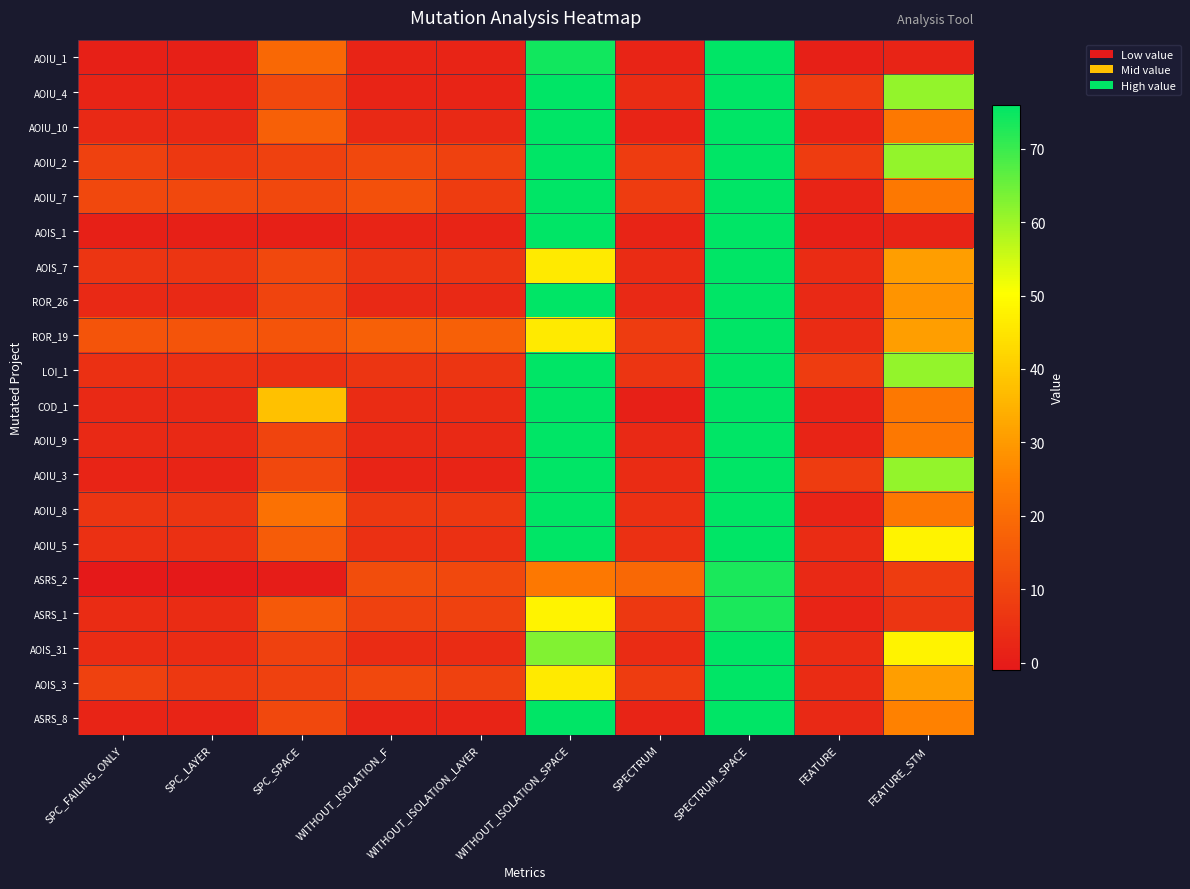

Reading left to right, what are all the values shown in this chart?

AOIU_1: SPC_FAILING_ONLY=1	SPC_LAYER=1	SPC_SPACE=19	WITHOUT_ISOLATION_F=2	WITHOUT_ISOLATION_LAYER=2	WITHOUT_ISOLATION_SPACE=74	SPECTRUM=2	SPECTRUM_SPACE=76	FEATURE=1	FEATURE_STM=2
AOIU_4: SPC_FAILING_ONLY=2	SPC_LAYER=2	SPC_SPACE=11	WITHOUT_ISOLATION_F=2	WITHOUT_ISOLATION_LAYER=2	WITHOUT_ISOLATION_SPACE=76	SPECTRUM=4	SPECTRUM_SPACE=76	FEATURE=8	FEATURE_STM=61
AOIU_10: SPC_FAILING_ONLY=3	SPC_LAYER=3	SPC_SPACE=17	WITHOUT_ISOLATION_F=3	WITHOUT_ISOLATION_LAYER=3	WITHOUT_ISOLATION_SPACE=76	SPECTRUM=2	SPECTRUM_SPACE=76	FEATURE=2	FEATURE_STM=23
AOIU_2: SPC_FAILING_ONLY=9	SPC_LAYER=7	SPC_SPACE=9	WITHOUT_ISOLATION_F=11	WITHOUT_ISOLATION_LAYER=9	WITHOUT_ISOLATION_SPACE=76	SPECTRUM=8	SPECTRUM_SPACE=76	FEATURE=8	FEATURE_STM=61
AOIU_7: SPC_FAILING_ONLY=11	SPC_LAYER=11	SPC_SPACE=11	WITHOUT_ISOLATION_F=13	WITHOUT_ISOLATION_LAYER=8	WITHOUT_ISOLATION_SPACE=76	SPECTRUM=8	SPECTRUM_SPACE=76	FEATURE=2	FEATURE_STM=23
AOIS_1: SPC_FAILING_ONLY=1	SPC_LAYER=1	SPC_SPACE=1	WITHOUT_ISOLATION_F=2	WITHOUT_ISOLATION_LAYER=2	WITHOUT_ISOLATION_SPACE=76	SPECTRUM=2	SPECTRUM_SPACE=76	FEATURE=1	FEATURE_STM=2
AOIS_7: SPC_FAILING_ONLY=6	SPC_LAYER=6	SPC_SPACE=11	WITHOUT_ISOLATION_F=6	WITHOUT_ISOLATION_LAYER=6	WITHOUT_ISOLATION_SPACE=46	SPECTRUM=4	SPECTRUM_SPACE=76	FEATURE=4	FEATURE_STM=31
ROR_26: SPC_FAILING_ONLY=3	SPC_LAYER=3	SPC_SPACE=10	WITHOUT_ISOLATION_F=3	WITHOUT_ISOLATION_LAYER=3	WITHOUT_ISOLATION_SPACE=76	SPECTRUM=3	SPECTRUM_SPACE=76	FEATURE=3	FEATURE_STM=29
ROR_19: SPC_FAILING_ONLY=14	SPC_LAYER=14	SPC_SPACE=14	WITHOUT_ISOLATION_F=17	WITHOUT_ISOLATION_LAYER=17	WITHOUT_ISOLATION_SPACE=46	SPECTRUM=8	SPECTRUM_SPACE=76	FEATURE=4	FEATURE_STM=31
LOI_1: SPC_FAILING_ONLY=5	SPC_LAYER=5	SPC_SPACE=5	WITHOUT_ISOLATION_F=6	WITHOUT_ISOLATION_LAYER=6	WITHOUT_ISOLATION_SPACE=76	SPECTRUM=6	SPECTRUM_SPACE=76	FEATURE=8	FEATURE_STM=61
COD_1: SPC_FAILING_ONLY=3	SPC_LAYER=3	SPC_SPACE=38	WITHOUT_ISOLATION_F=4	WITHOUT_ISOLATION_LAYER=4	WITHOUT_ISOLATION_SPACE=76	SPECTRUM=1	SPECTRUM_SPACE=76	FEATURE=2	FEATURE_STM=23
AOIU_9: SPC_FAILING_ONLY=3	SPC_LAYER=3	SPC_SPACE=10	WITHOUT_ISOLATION_F=3	WITHOUT_ISOLATION_LAYER=3	WITHOUT_ISOLATION_SPACE=76	SPECTRUM=3	SPECTRUM_SPACE=76	FEATURE=2	FEATURE_STM=23
AOIU_3: SPC_FAILING_ONLY=2	SPC_LAYER=2	SPC_SPACE=11	WITHOUT_ISOLATION_F=2	WITHOUT_ISOLATION_LAYER=2	WITHOUT_ISOLATION_SPACE=76	SPECTRUM=4	SPECTRUM_SPACE=76	FEATURE=8	FEATURE_STM=61
AOIU_8: SPC_FAILING_ONLY=6	SPC_LAYER=6	SPC_SPACE=21	WITHOUT_ISOLATION_F=7	WITHOUT_ISOLATION_LAYER=7	WITHOUT_ISOLATION_SPACE=76	SPECTRUM=5	SPECTRUM_SPACE=76	FEATURE=2	FEATURE_STM=23
AOIU_5: SPC_FAILING_ONLY=5	SPC_LAYER=5	SPC_SPACE=16	WITHOUT_ISOLATION_F=5	WITHOUT_ISOLATION_LAYER=5	WITHOUT_ISOLATION_SPACE=76	SPECTRUM=5	SPECTRUM_SPACE=76	FEATURE=4	FEATURE_STM=48
ASRS_2: SPC_FAILING_ONLY=-1	SPC_LAYER=-1	SPC_SPACE=0	WITHOUT_ISOLATION_F=12	WITHOUT_ISOLATION_LAYER=11	WITHOUT_ISOLATION_SPACE=23	SPECTRUM=19	SPECTRUM_SPACE=73	FEATURE=3	FEATURE_STM=8
ASRS_1: SPC_FAILING_ONLY=4	SPC_LAYER=4	SPC_SPACE=15	WITHOUT_ISOLATION_F=9	WITHOUT_ISOLATION_LAYER=9	WITHOUT_ISOLATION_SPACE=48	SPECTRUM=7	SPECTRUM_SPACE=73	FEATURE=2	FEATURE_STM=6
AOIS_31: SPC_FAILING_ONLY=4	SPC_LAYER=4	SPC_SPACE=9	WITHOUT_ISOLATION_F=4	WITHOUT_ISOLATION_LAYER=4	WITHOUT_ISOLATION_SPACE=63	SPECTRUM=4	SPECTRUM_SPACE=76	FEATURE=4	FEATURE_STM=48
AOIS_3: SPC_FAILING_ONLY=9	SPC_LAYER=7	SPC_SPACE=9	WITHOUT_ISOLATION_F=11	WITHOUT_ISOLATION_LAYER=9	WITHOUT_ISOLATION_SPACE=46	SPECTRUM=8	SPECTRUM_SPACE=76	FEATURE=4	FEATURE_STM=31
ASRS_8: SPC_FAILING_ONLY=2	SPC_LAYER=2	SPC_SPACE=11	WITHOUT_ISOLATION_F=2	WITHOUT_ISOLATION_LAYER=2	WITHOUT_ISOLATION_SPACE=76	SPECTRUM=2	SPECTRUM_SPACE=76	FEATURE=3	FEATURE_STM=25